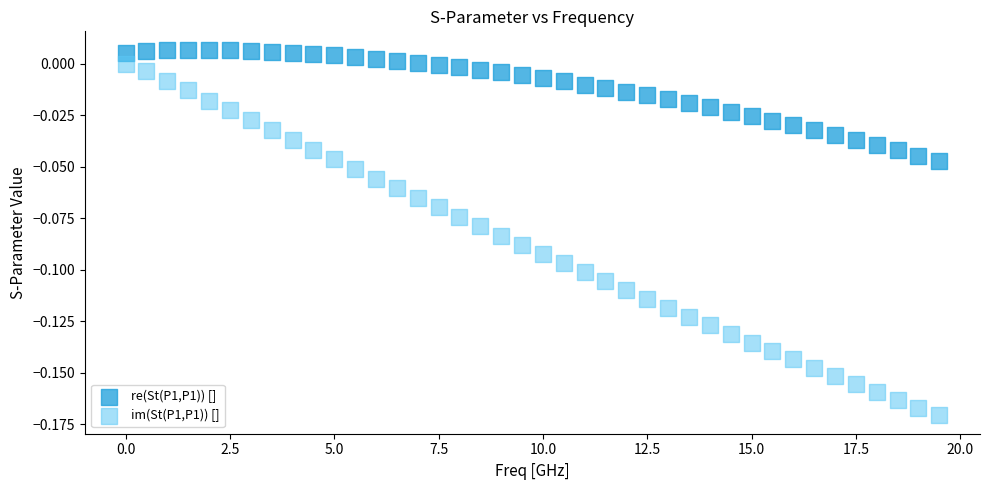

Which series has the widest spread of Y values?

im(St(P1,P1)) []